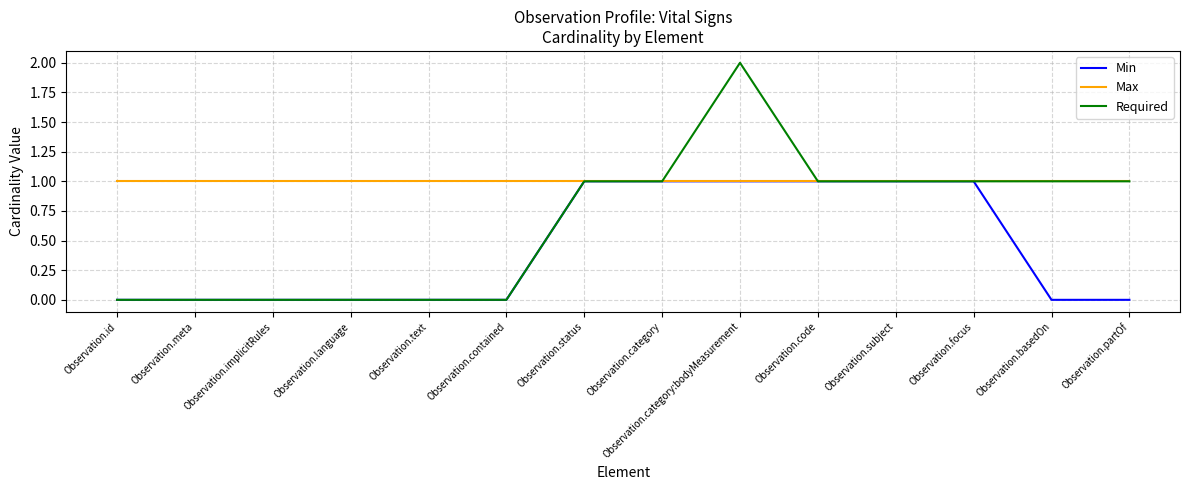

Which category has the highest value across all series?

Observation.category:bodyMeasurement